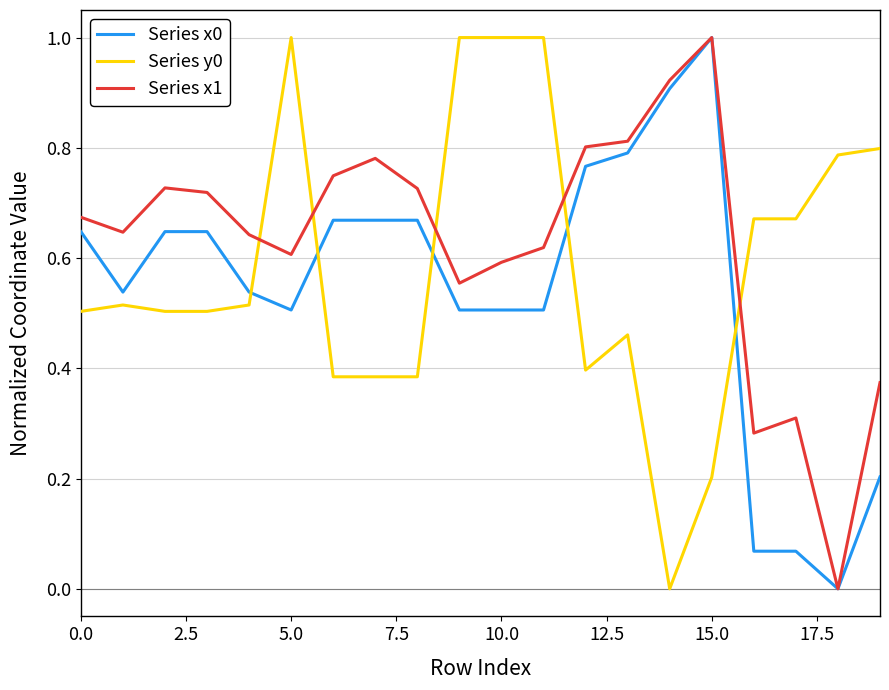

Rank the series by their average value, from highest to lowest.

Series x1, Series y0, Series x0